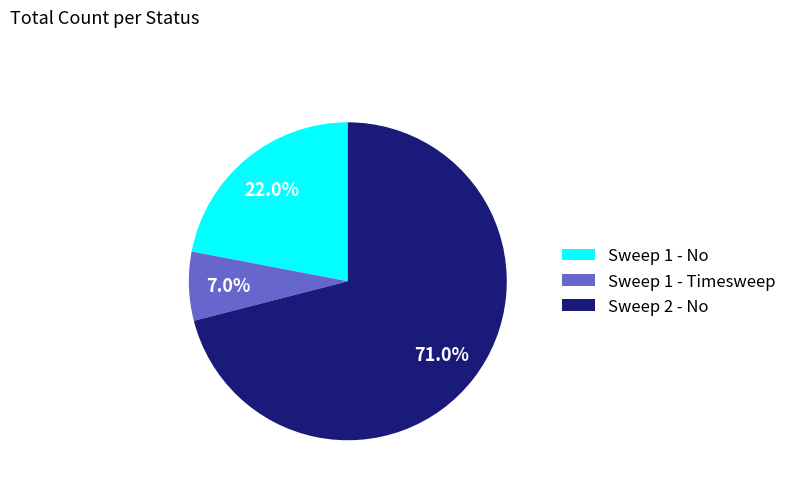

How many slices are in this pie chart?

3